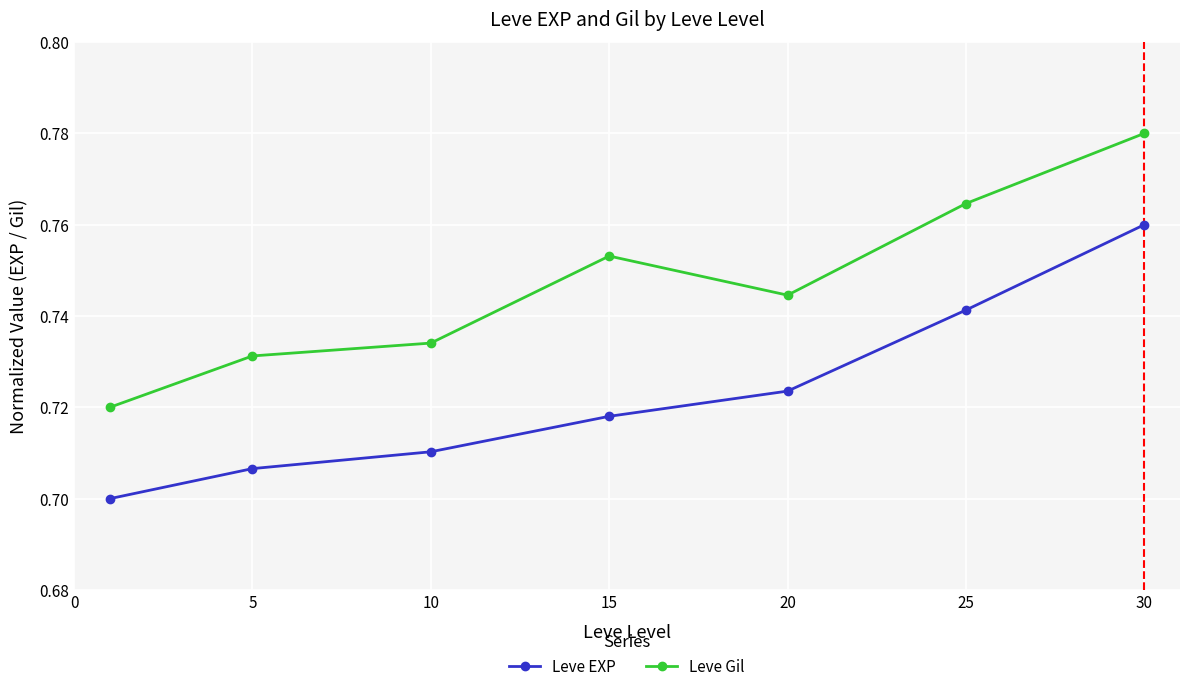

How many interior local peaks does the Leve Gil series have?

1